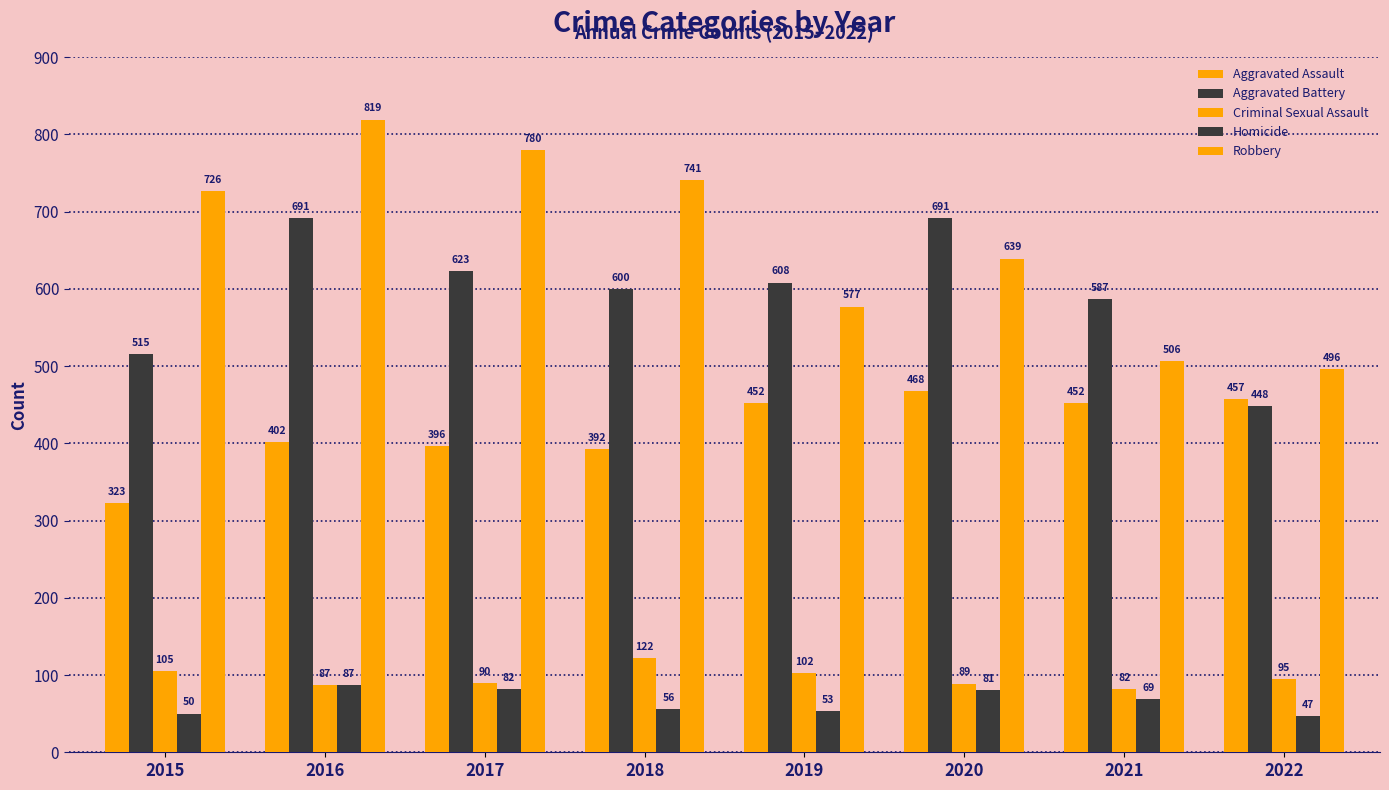

How many bars are there in total?

40